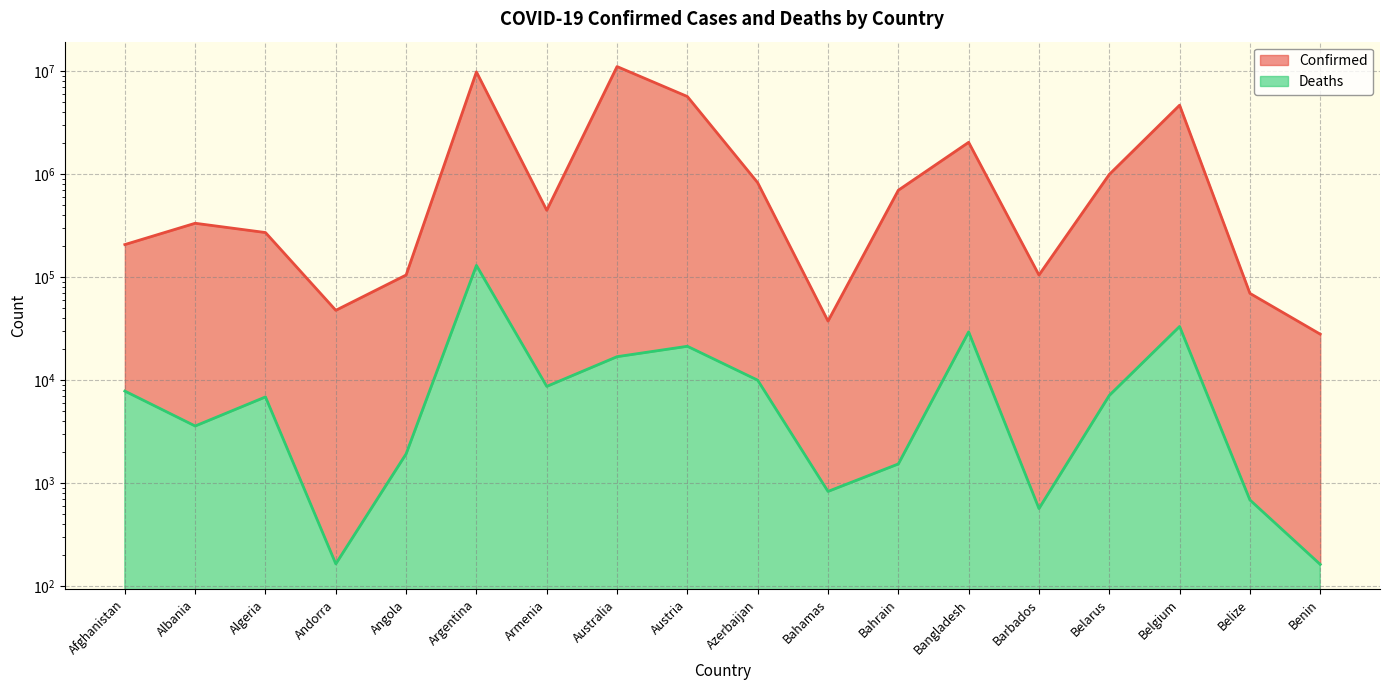

The Deaths series shows 2703 at Armenia. True or false?

False